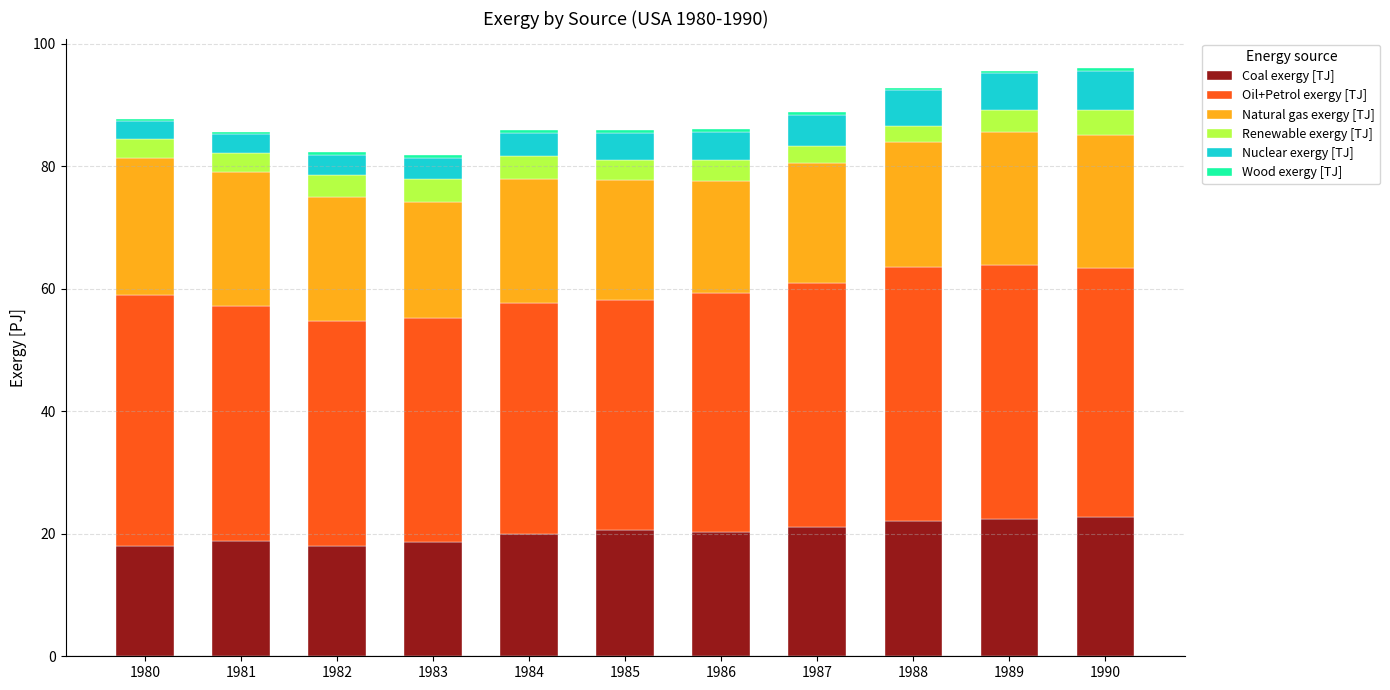

Are the bars grouped side by side (vs. stacked)?

No